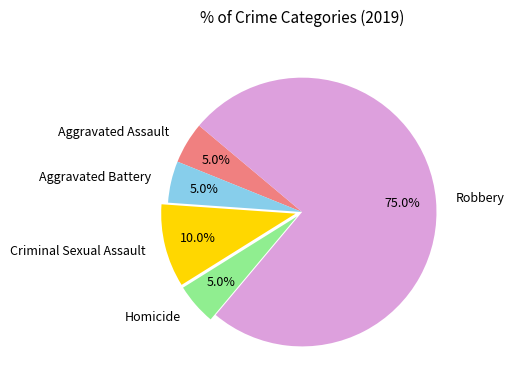

Combined, what portion of the pie is Homicide and Aggravated Battery?

10.0%